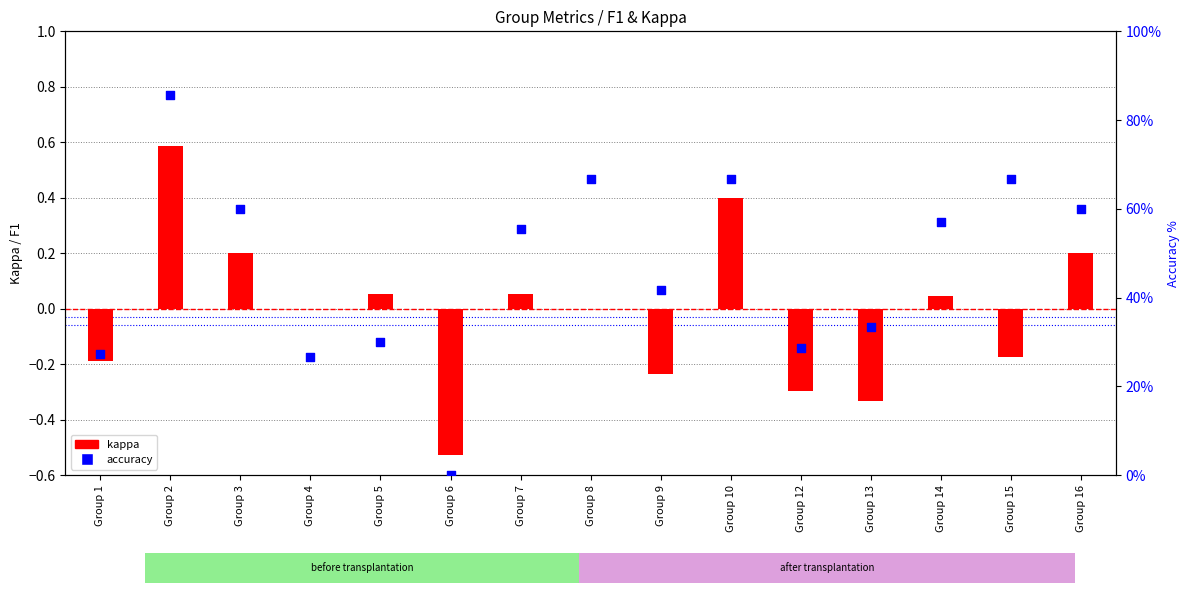

Is the value of kappa at Group 16 greater than the value of accuracy at Group 4?

No